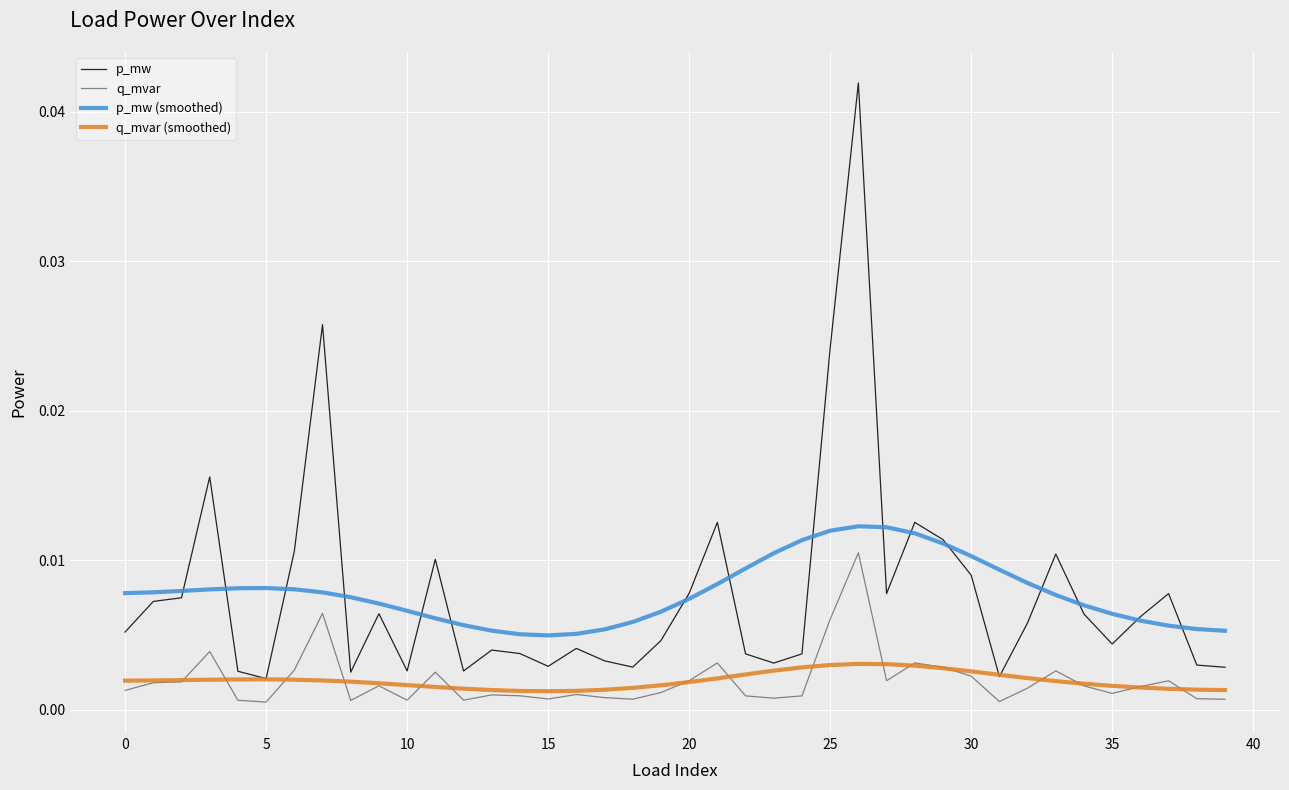

Which series has the largest range (max minus min)?

p_mw